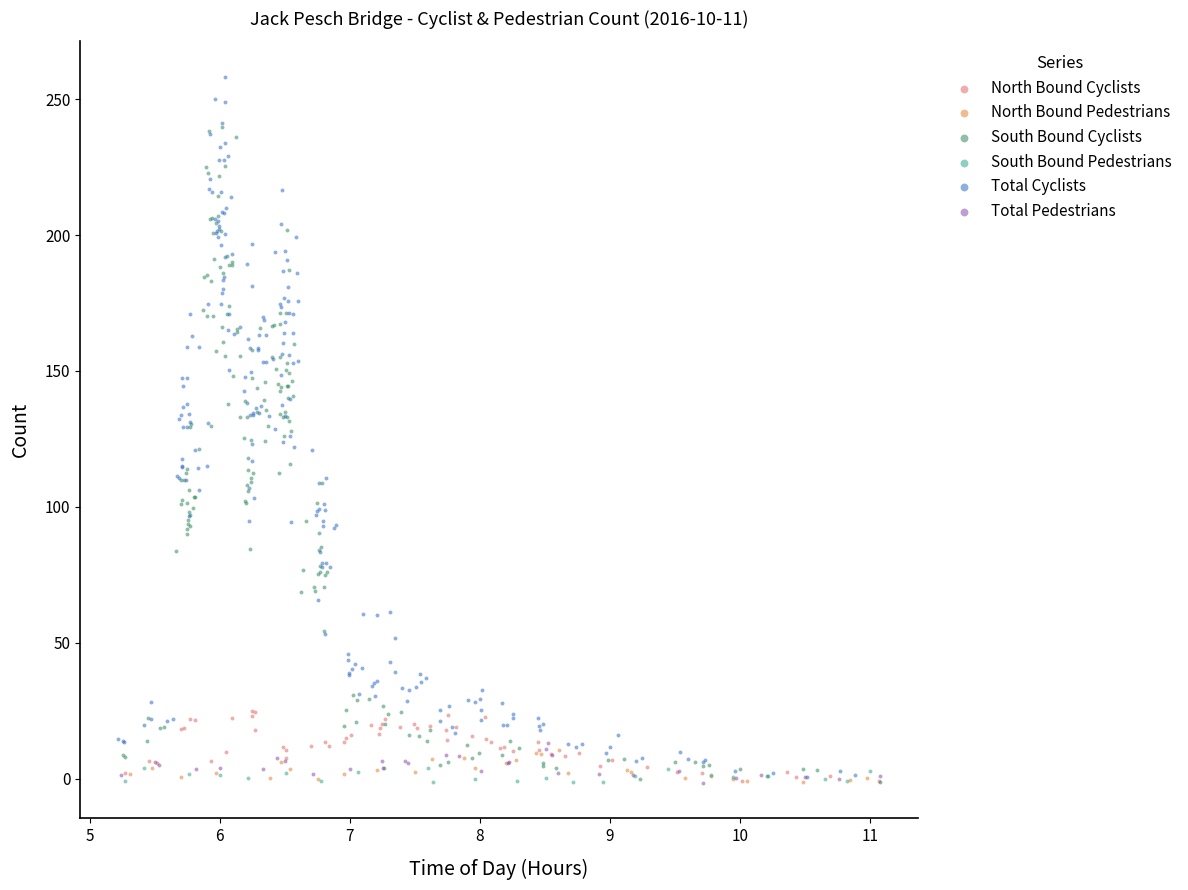

Which series has the widest spread of Y values?

Total Cyclists